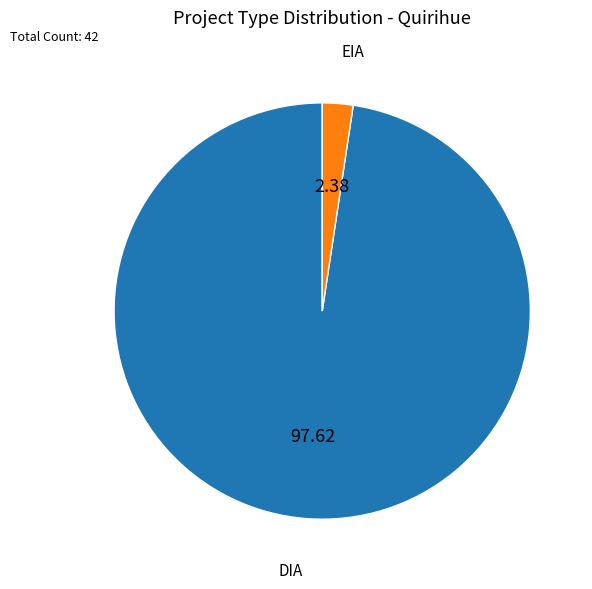

How many slices are in this pie chart?

2